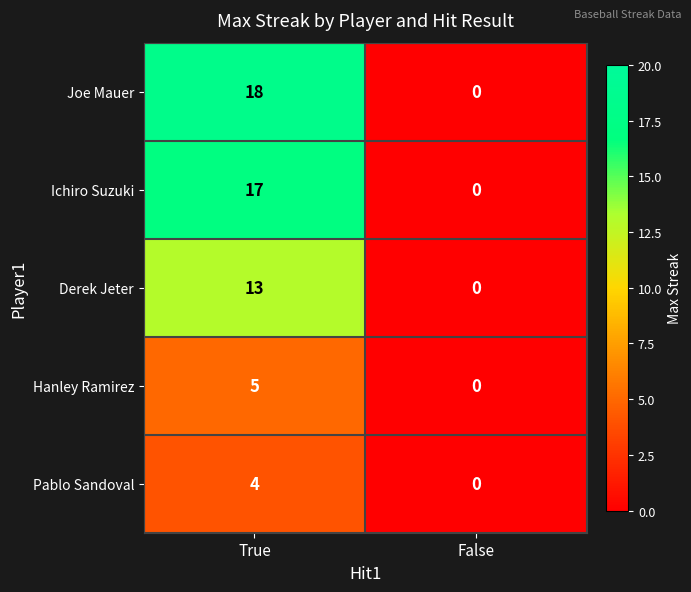

What is the sum of all Ichiro Suzuki values?

17